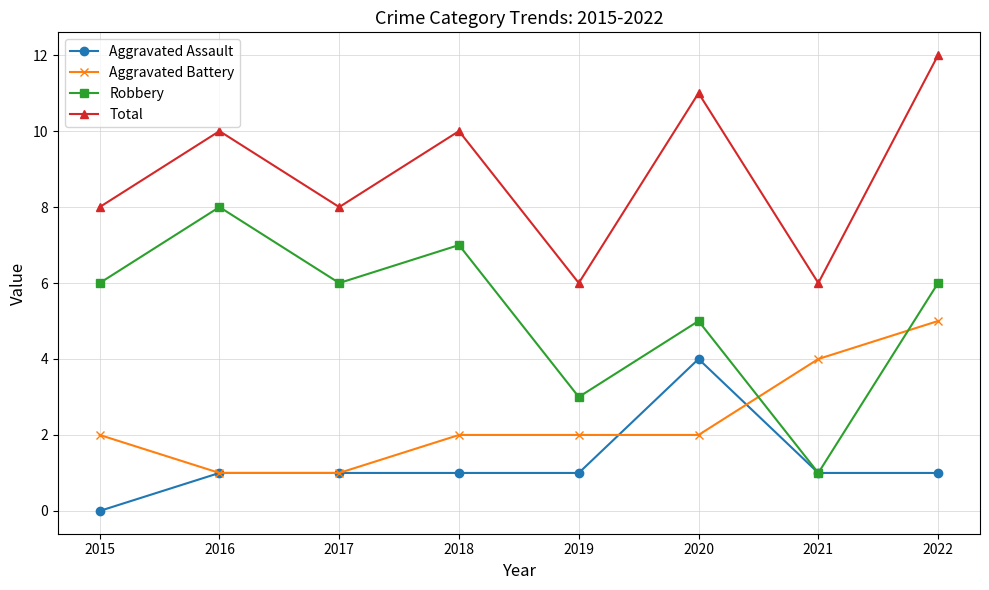

List the series in order of their peak value, lowest first.

Aggravated Assault, Aggravated Battery, Robbery, Total